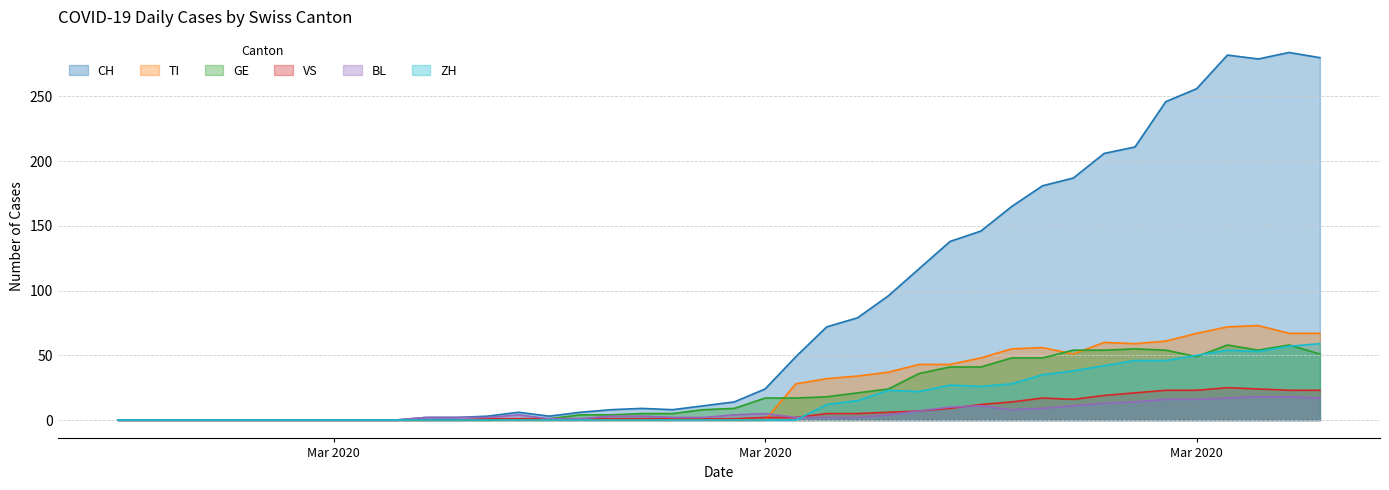

Where is the first local maximum for GE?

2020-03-29